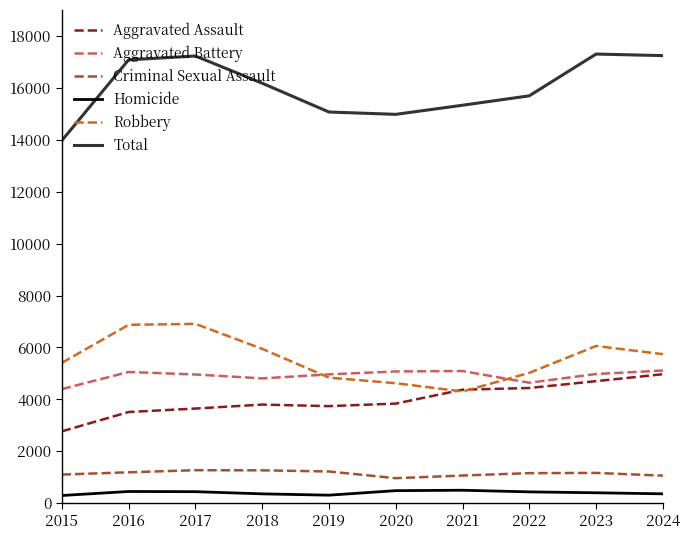

What is the approximate value of Aggravated Battery at 2022?

4641